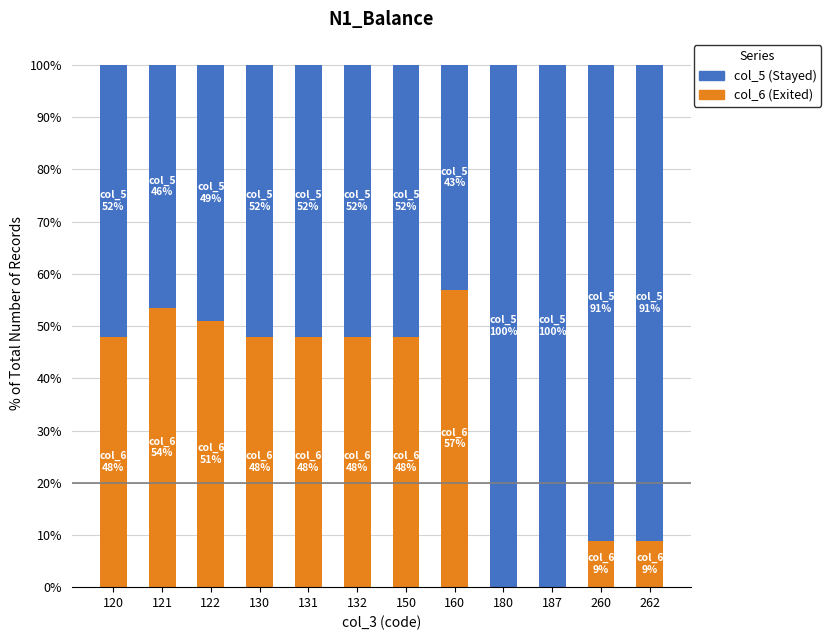

What is the total value across all series at 160?

100.0